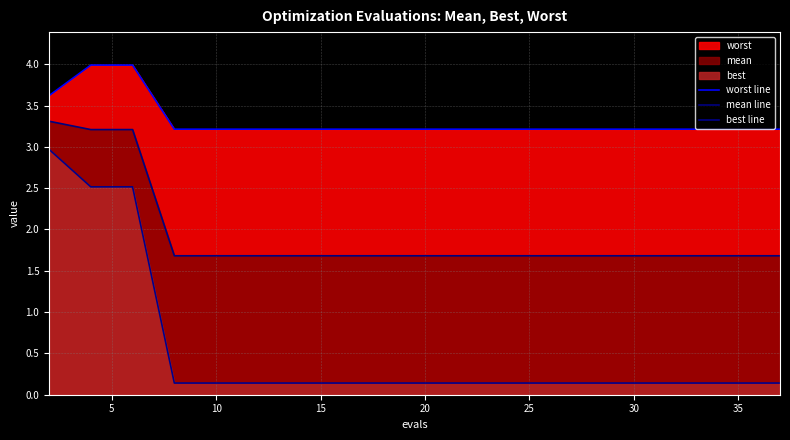

What is the label of the 18th point from the right?

10